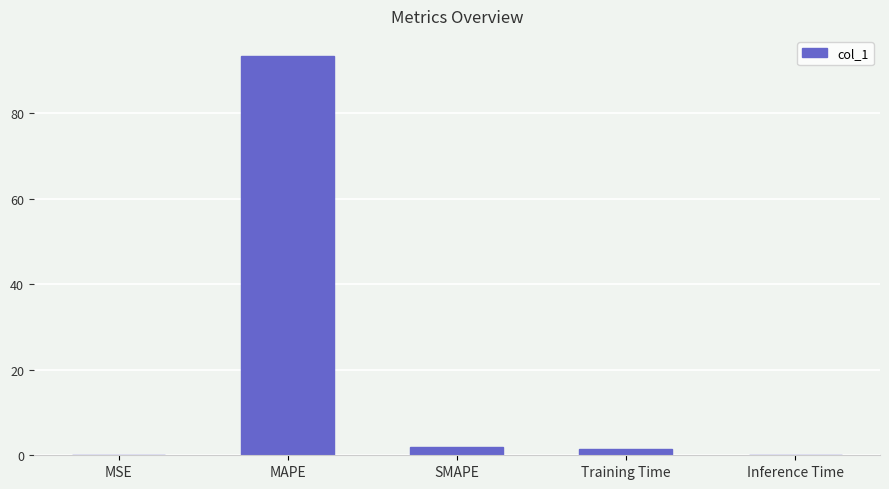

What is the maximum value shown in the chart?

93.4